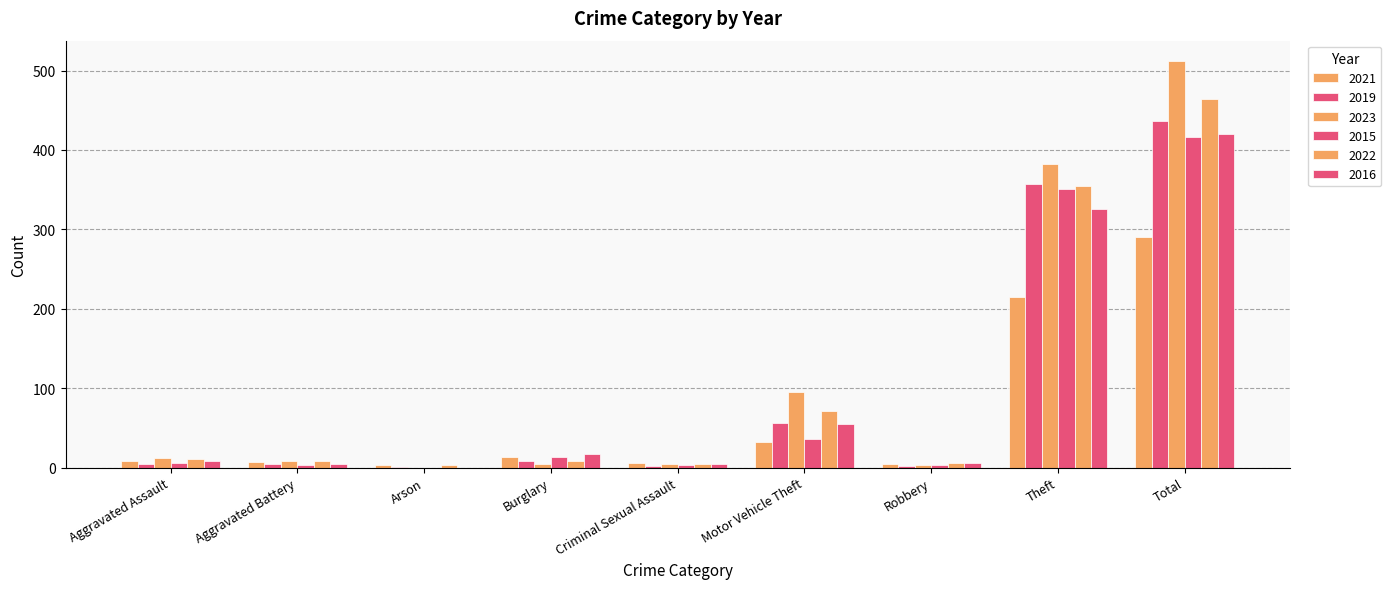

Count the number of data series in this chart.

6